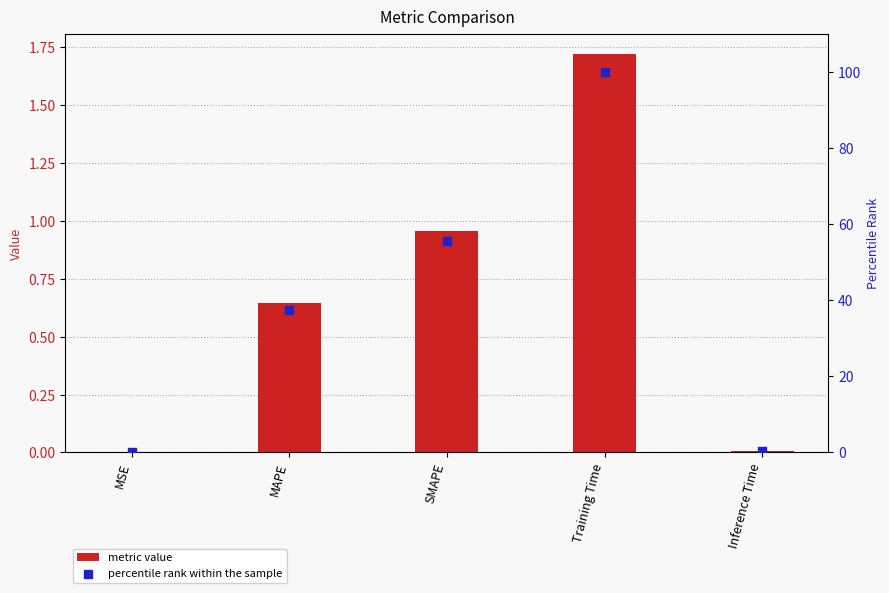

At which category is the sum across all series the highest?

Training Time